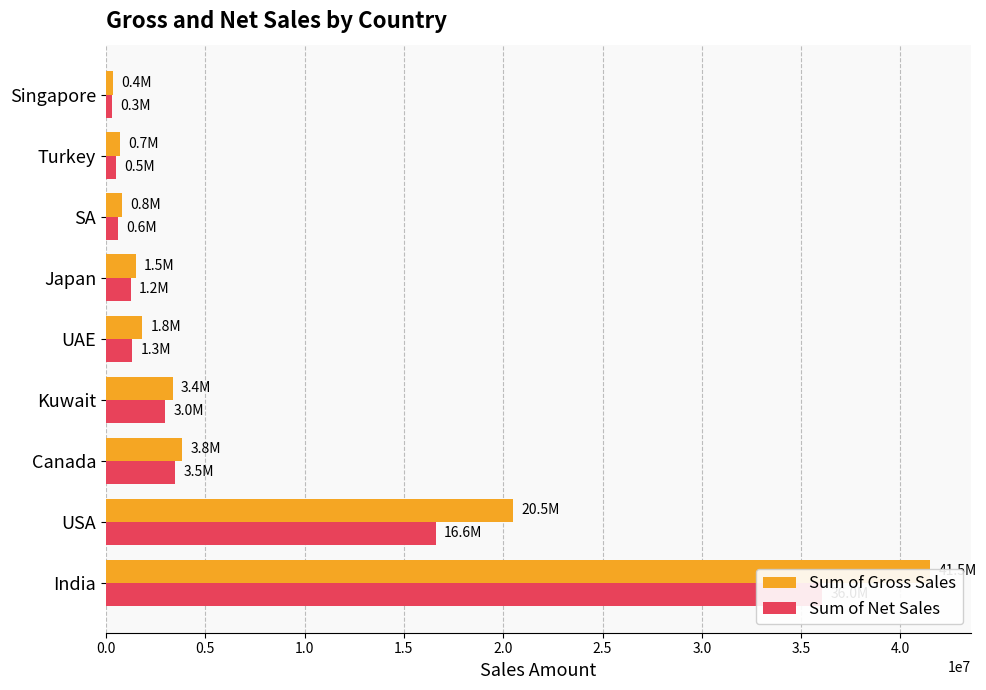

What position from the left is Turkey?

8